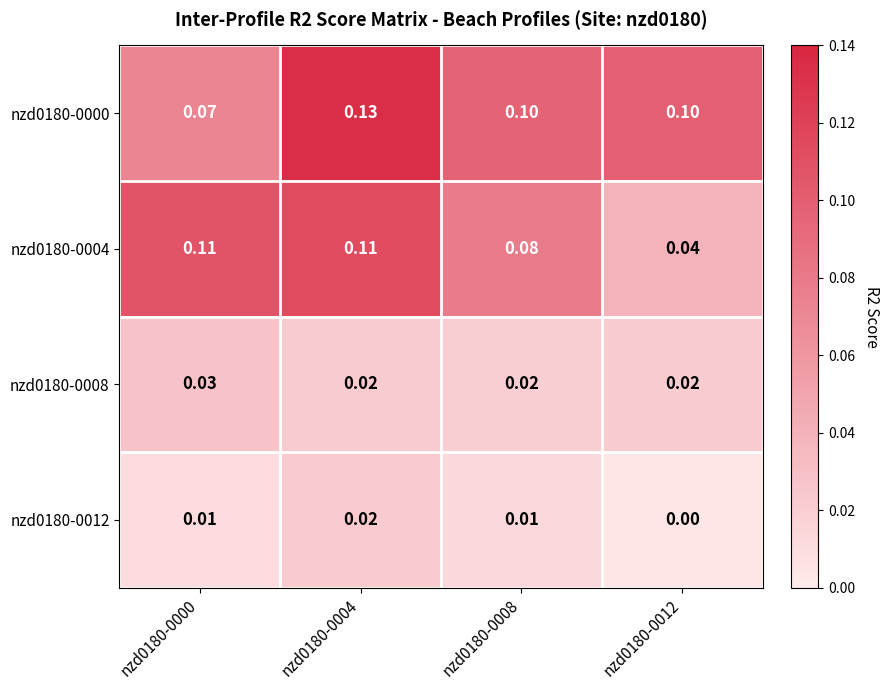

Is the value of nzd0180-0004 at nzd0180-0008 greater than the value of nzd0180-0000 at nzd0180-0000?

Yes